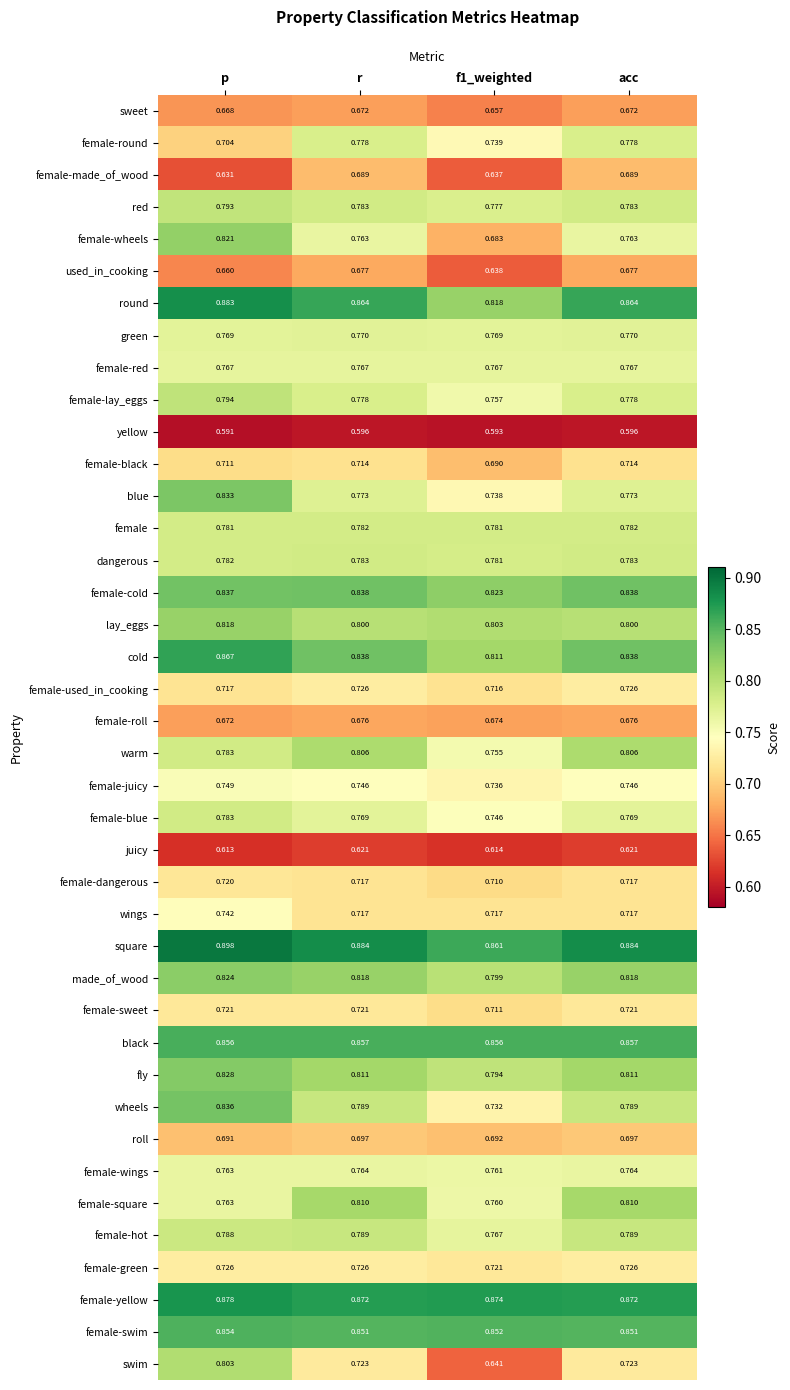

At how many categories does at least one series exceed 0?

4